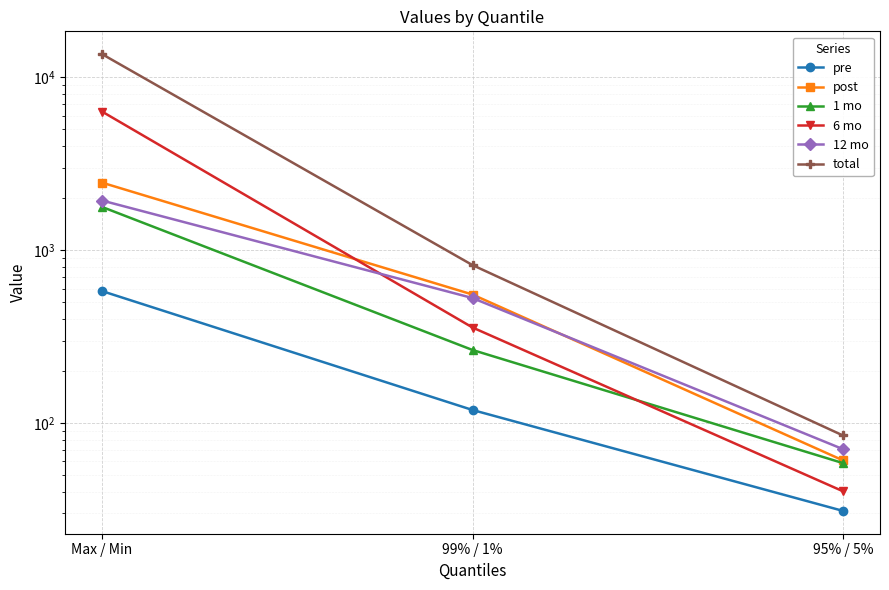

Reading left to right, extract all data points from this chart.

pre: Max / Min=579.9	99% / 1%=119.0	95% / 5%=31.0
post: Max / Min=2459.7	99% / 1%=554.0	95% / 5%=60.8
1 mo: Max / Min=1779.2	99% / 1%=264.7	95% / 5%=58.7
6 mo: Max / Min=6338.7	99% / 1%=357.1	95% / 5%=40.3
12 mo: Max / Min=1938.5	99% / 1%=528.7	95% / 5%=70.6
total: Max / Min=13626.2	99% / 1%=820.0	95% / 5%=84.8